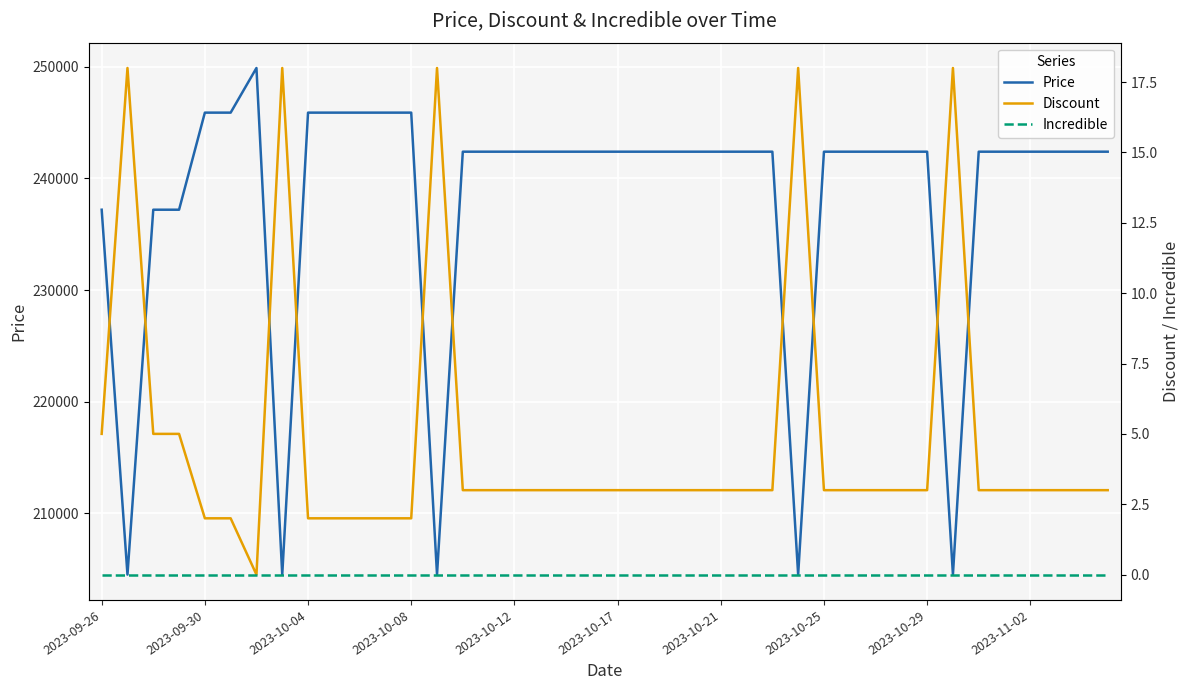

Reading left to right, list all the values displayed in this chart.

Price: 237200	204500	237200	237200	245900	245900	249900	204500	245900	245900	245900	245900	245900	204500	242400	242400	242400	242400	242400	242400	242400	242400	242400	242400	242400	242400	242400	204500	242400	242400	242400	242400	242400	204500	242400	242400	242400	242400	242400	242400
Discount: 5	18	5	5	2	2	0	18	2	2	2	2	2	18	3	3	3	3	3	3	3	3	3	3	3	3	3	18	3	3	3	3	3	18	3	3	3	3	3	3
Incredible: 0	0	0	0	0	0	0	0	0	0	0	0	0	0	0	0	0	0	0	0	0	0	0	0	0	0	0	0	0	0	0	0	0	0	0	0	0	0	0	0